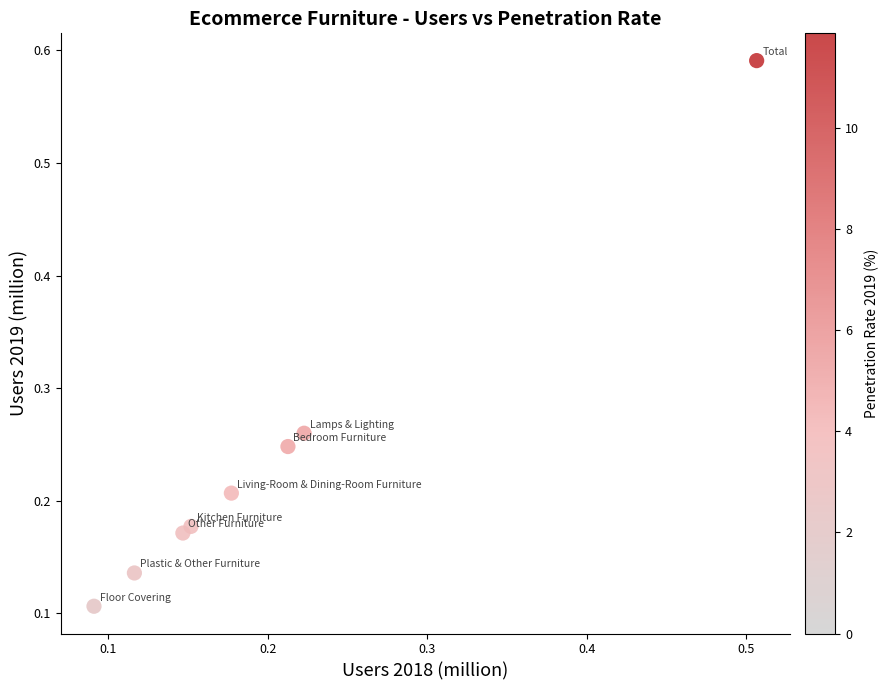

What is the range of X values (max minus min)?

0.4